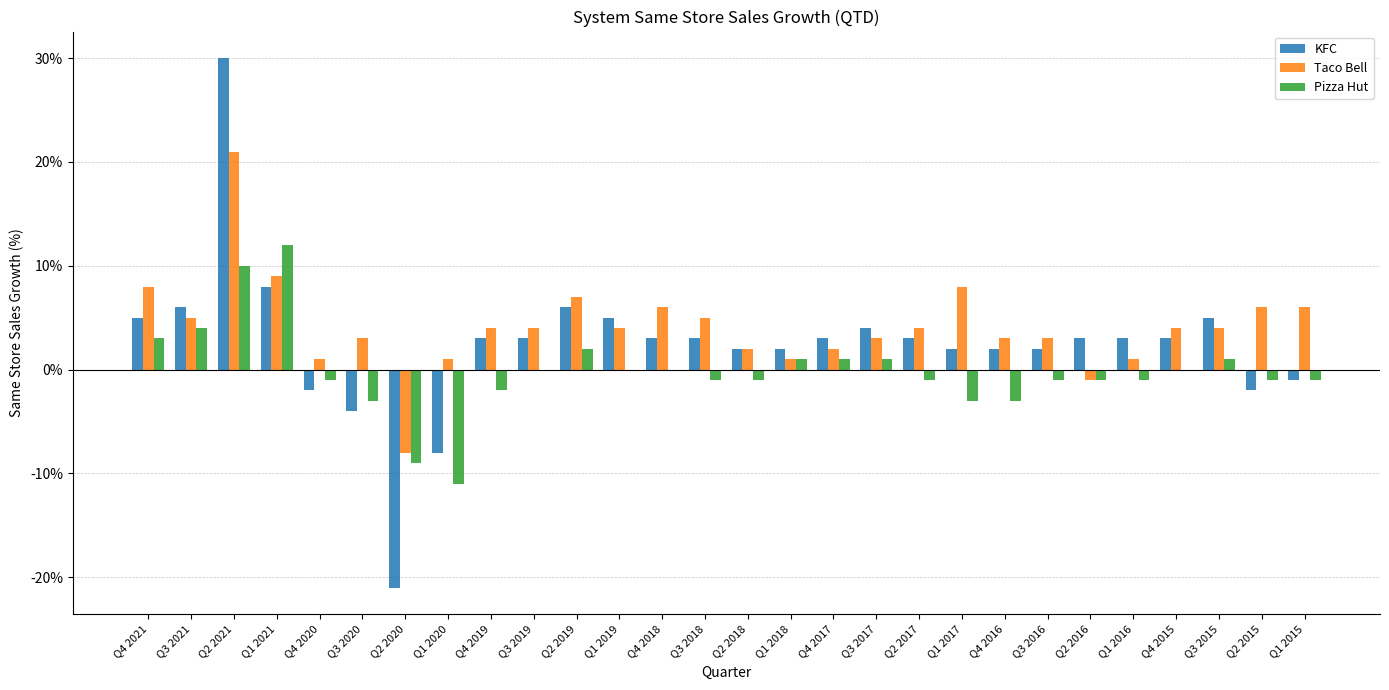

Does the chart contain stacked bars?

No